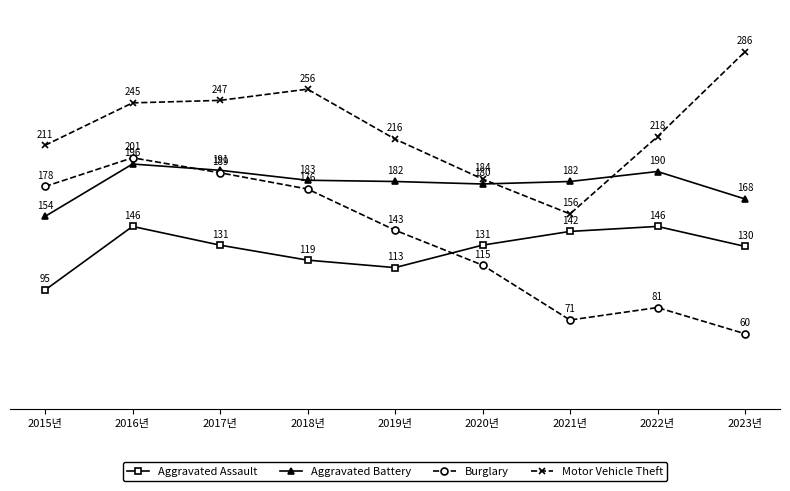

True or false: Motor Vehicle Theft and Aggravated Assault intersect in this chart.

False